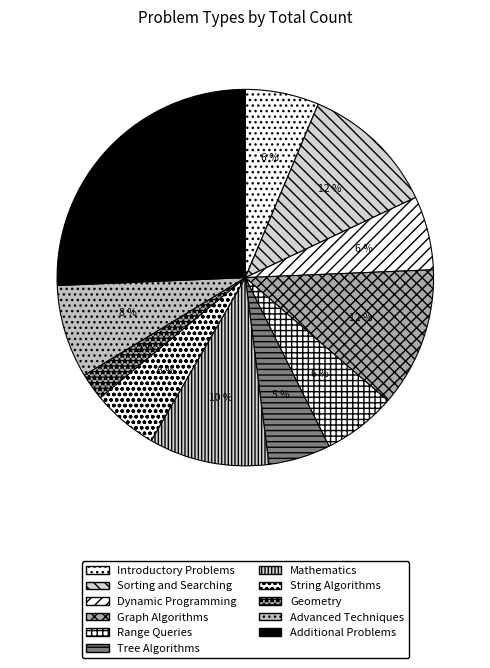

What is the ratio of the value at Introductory Problems to the value at Dynamic Programming?

1.0